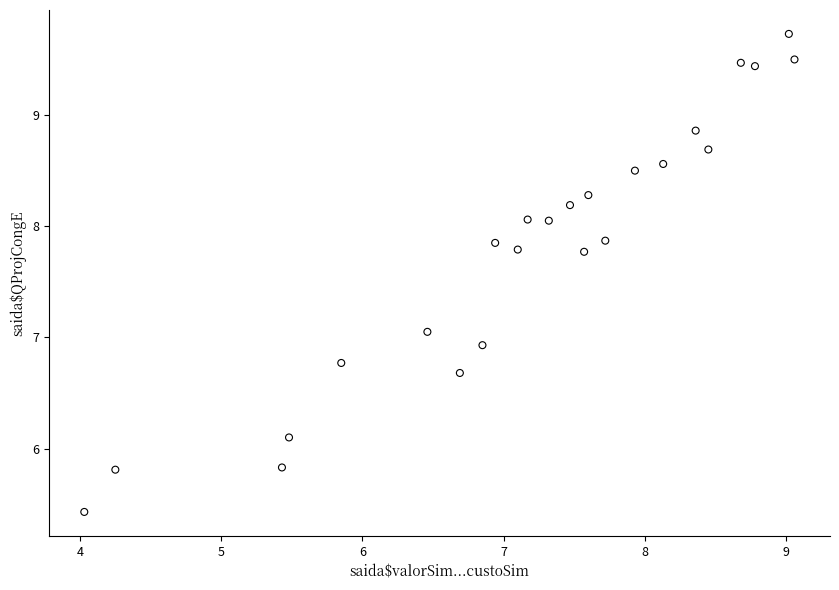

What is the range of X values (max minus min)?

5.0